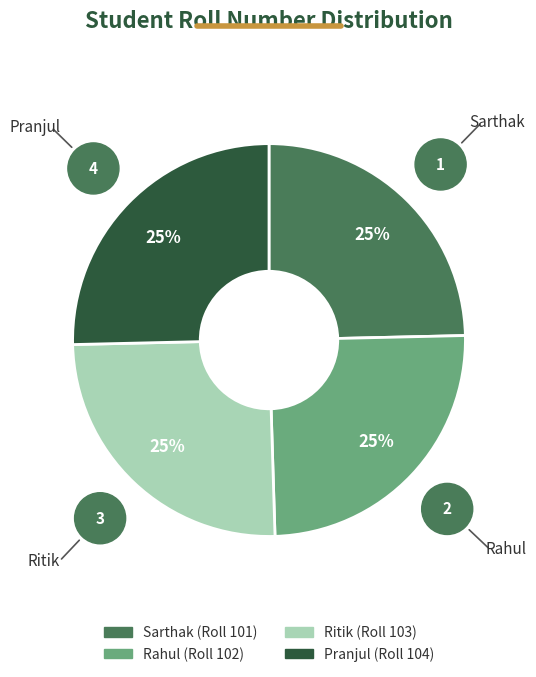

What is the ratio of the value at Sarthak to the value at Ritik?

1.0